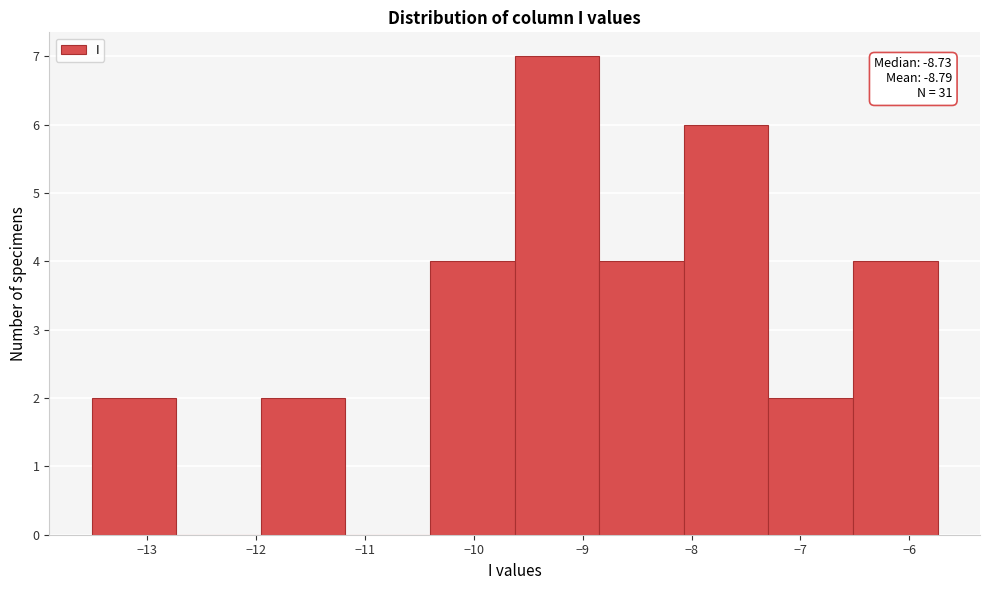

Which range on the x-axis has the tallest bar?

-9.6 to -8.8